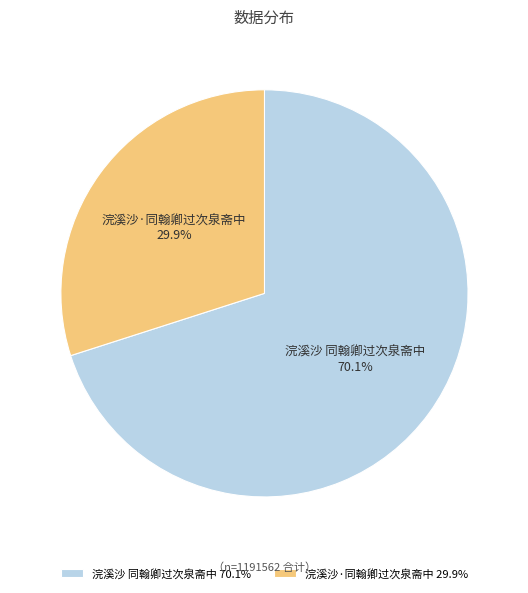

Is there a majority slice in this chart?

Yes